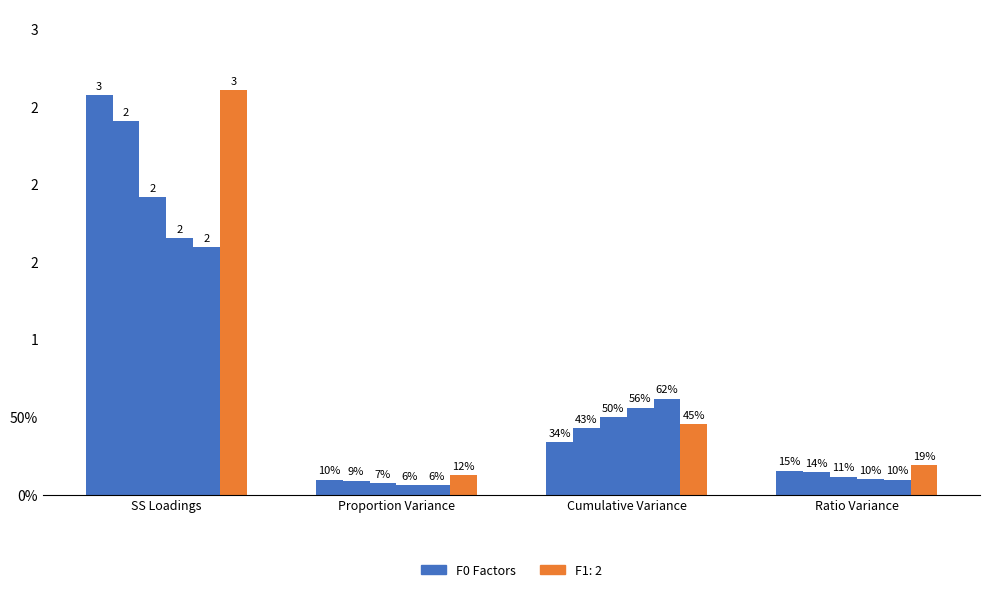

Does the chart contain stacked bars?

No